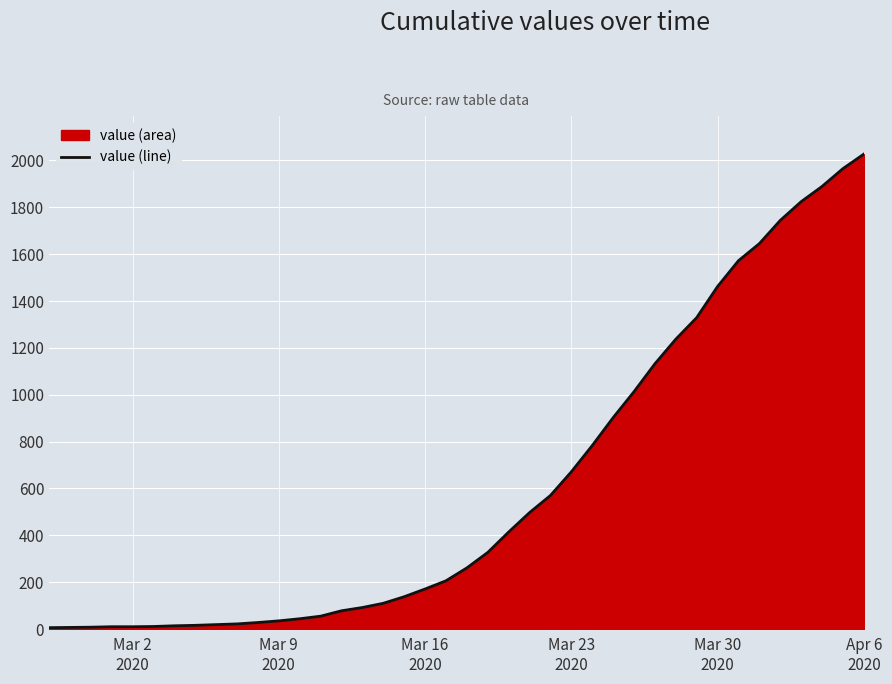

What is the greatest value displayed?

2027